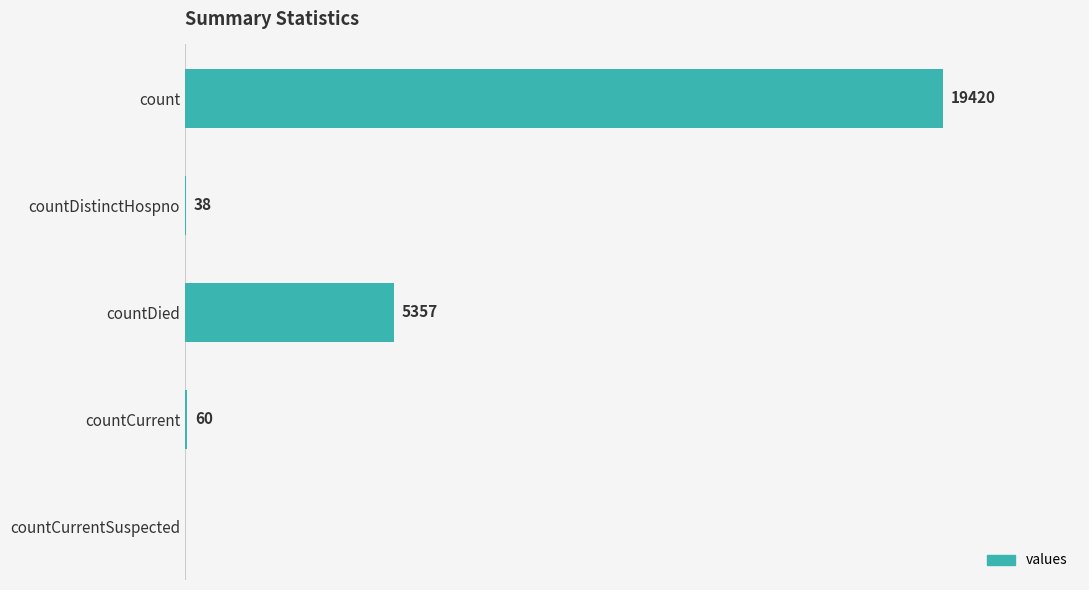

Which label corresponds to the largest value in the chart?

count